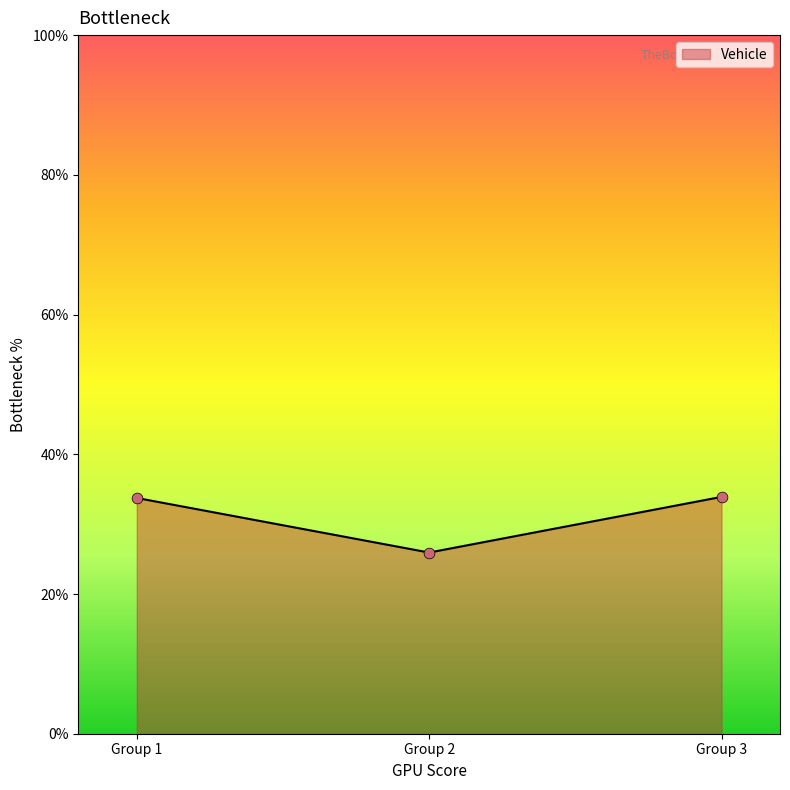

What is the maximum value for Vehicle?

33.9